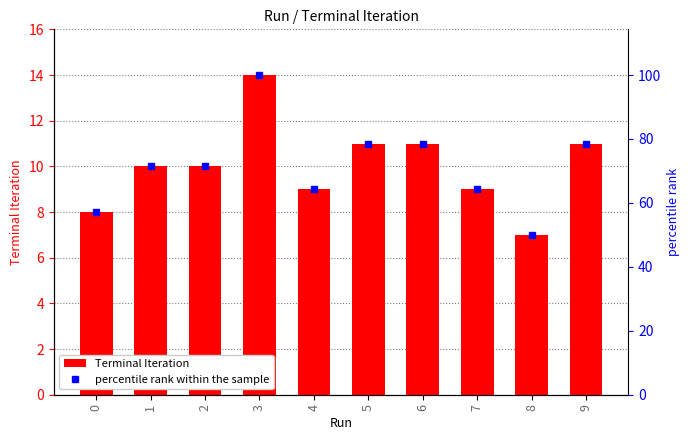

Are the bars horizontal?

No